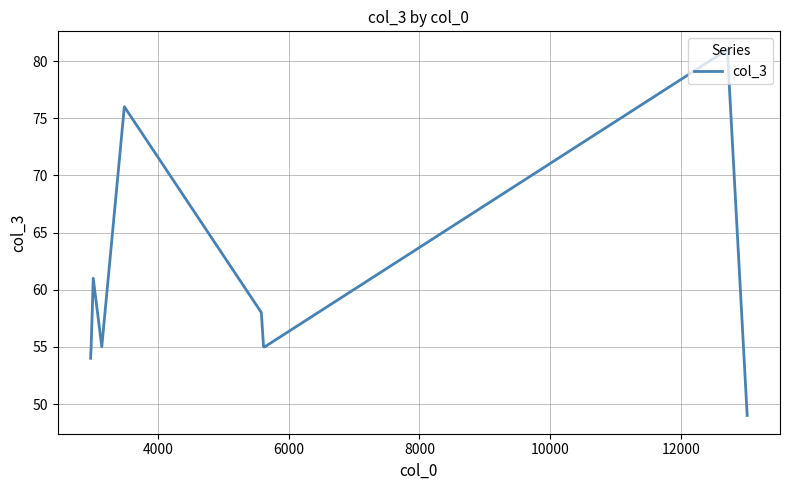

How many distinct data groups are displayed?

1